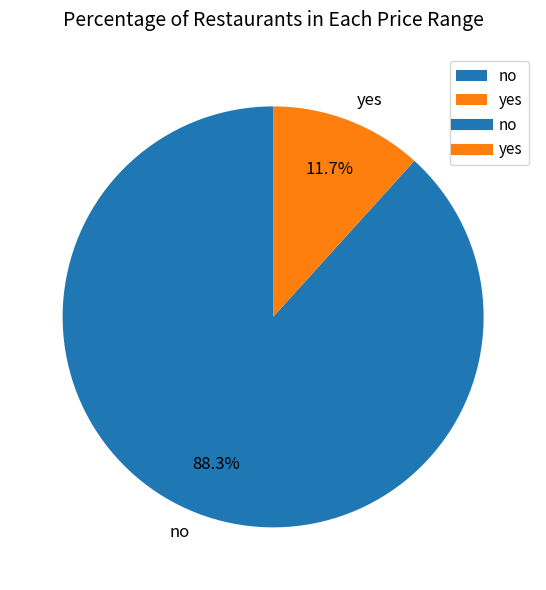

Rank the categories by value from lowest to highest.

yes, no